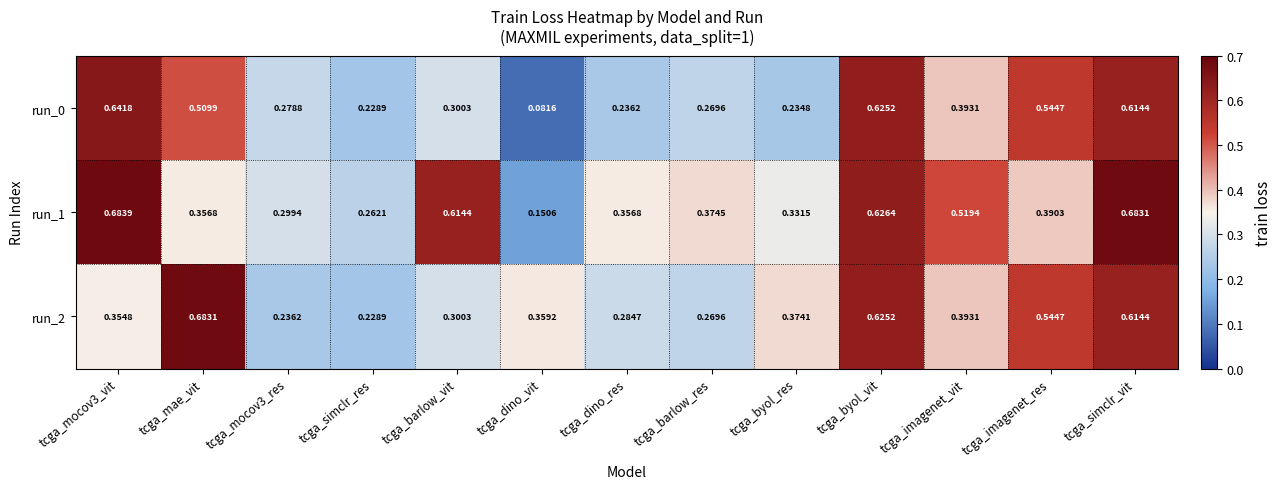

Which category has the highest value in the run_2 series?

tcga_mae_vit